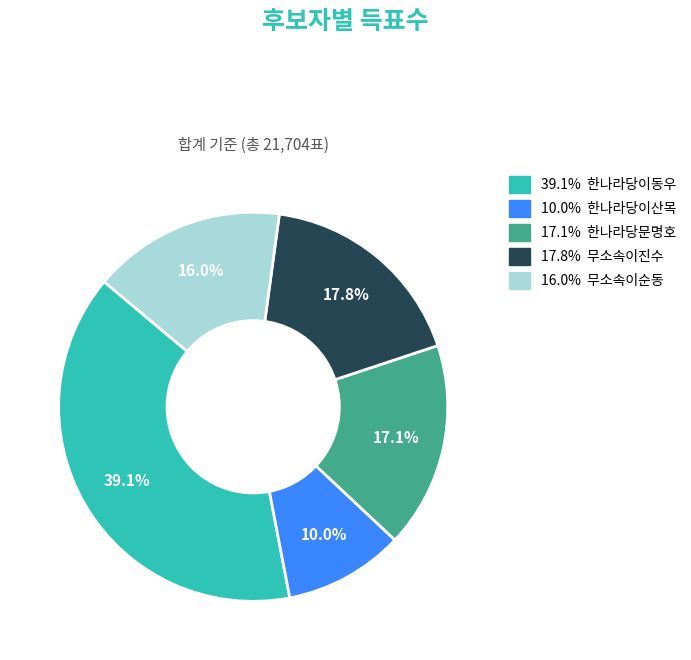

Is there any slice that represents more than half of the pie?

No